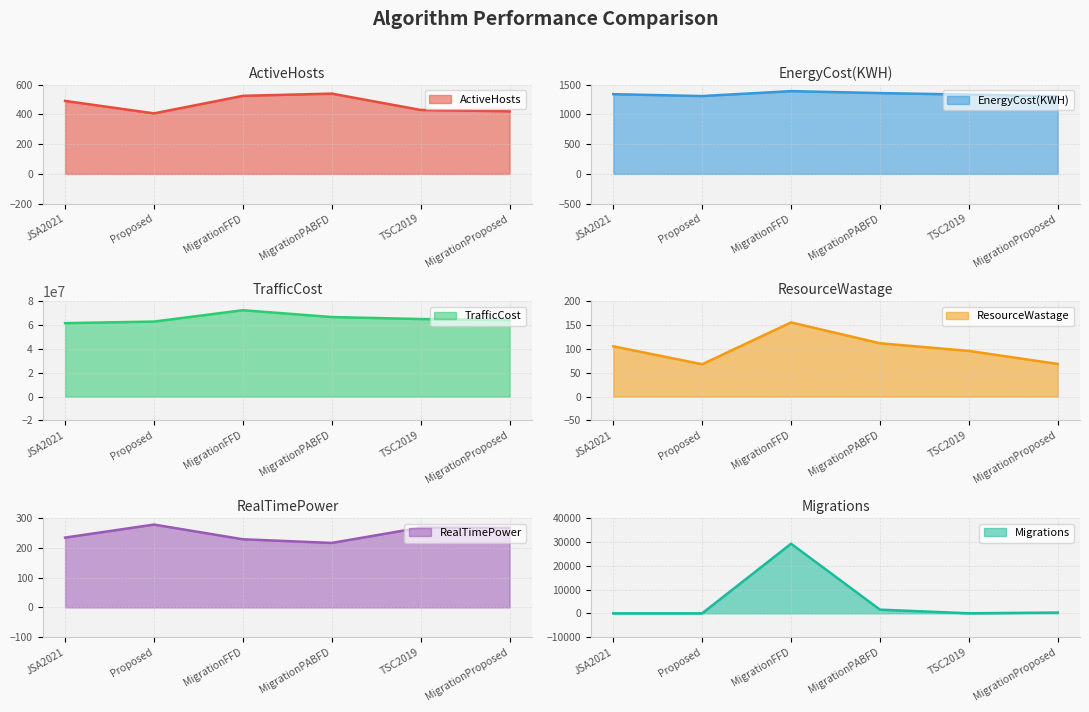

The EnergyCost(KWH) series shows 1358.8 at MigrationPABFD. True or false?

True